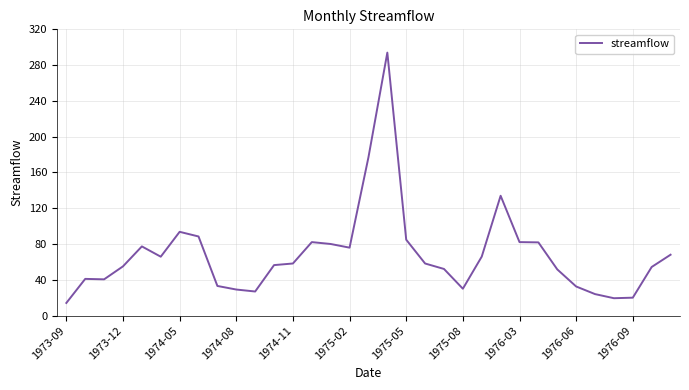

What is the maximum value shown in the chart?

294.0